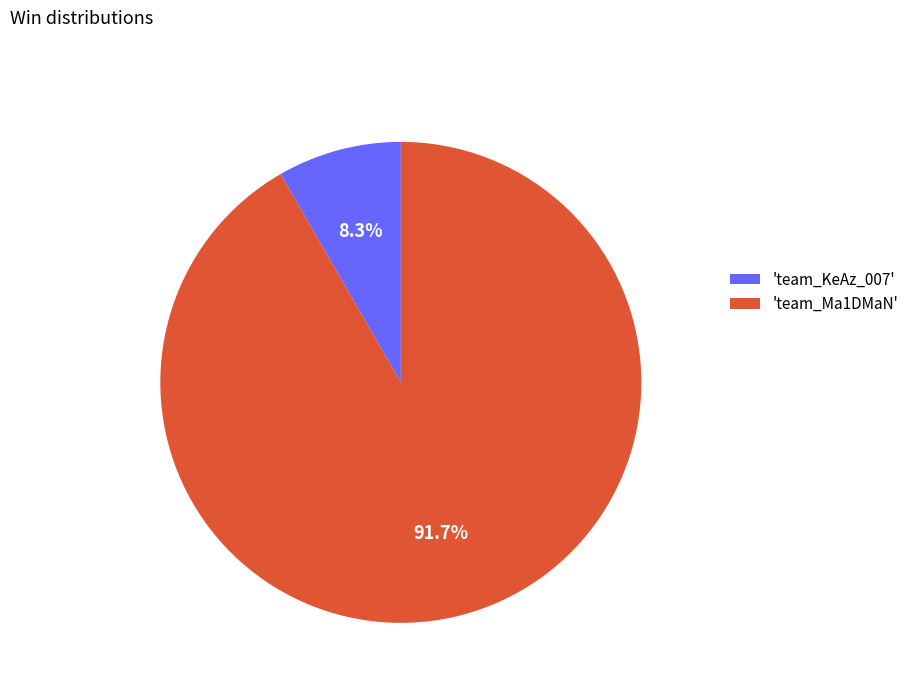

What portion of the pie excludes 'team_Ma1DMaN'?

8.3%